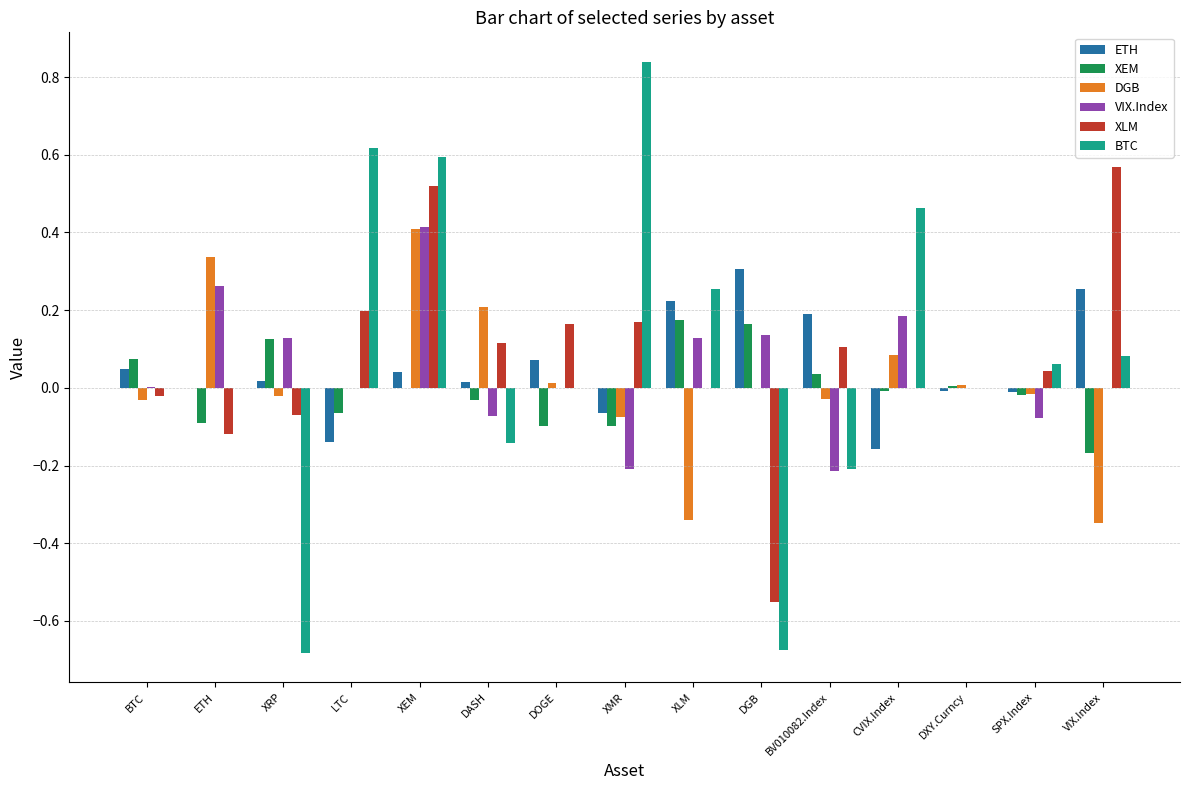

Which series has the widest spread of values?

BTC